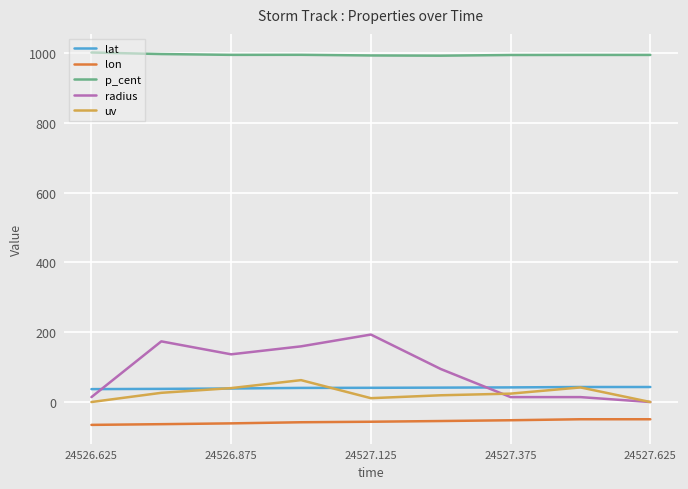

What is the greatest value displayed?

1001.9